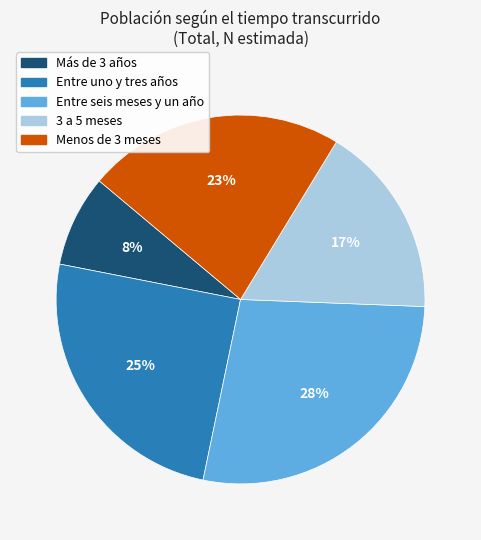

How many segments does this pie chart have?

5